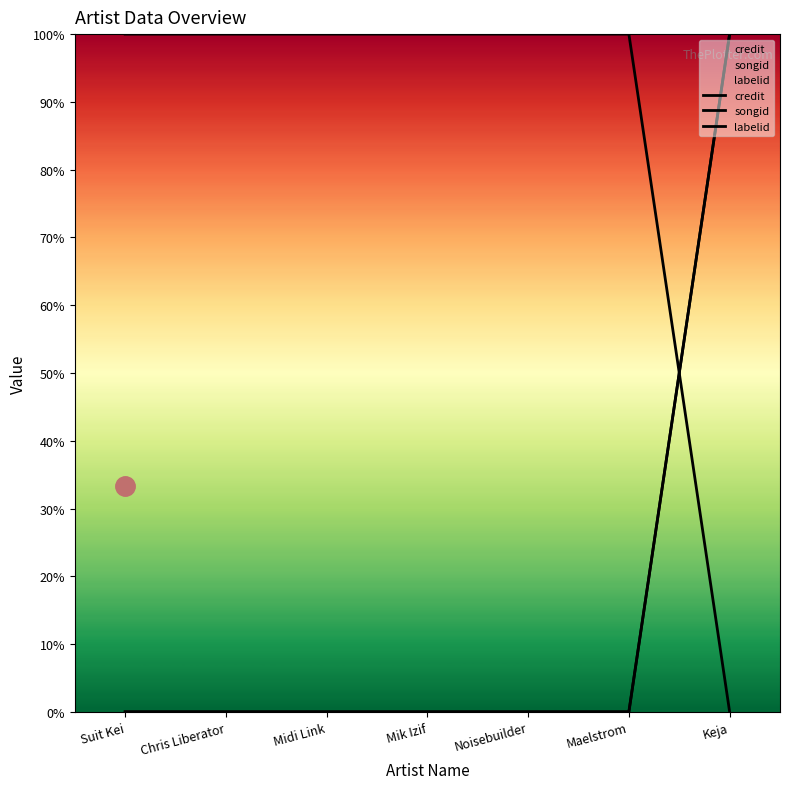

How many times do songid and labelid cross each other?

1